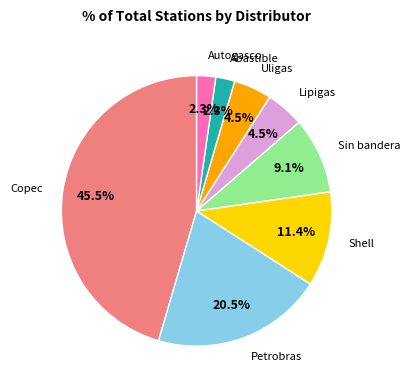

Does any single category account for the majority?

No